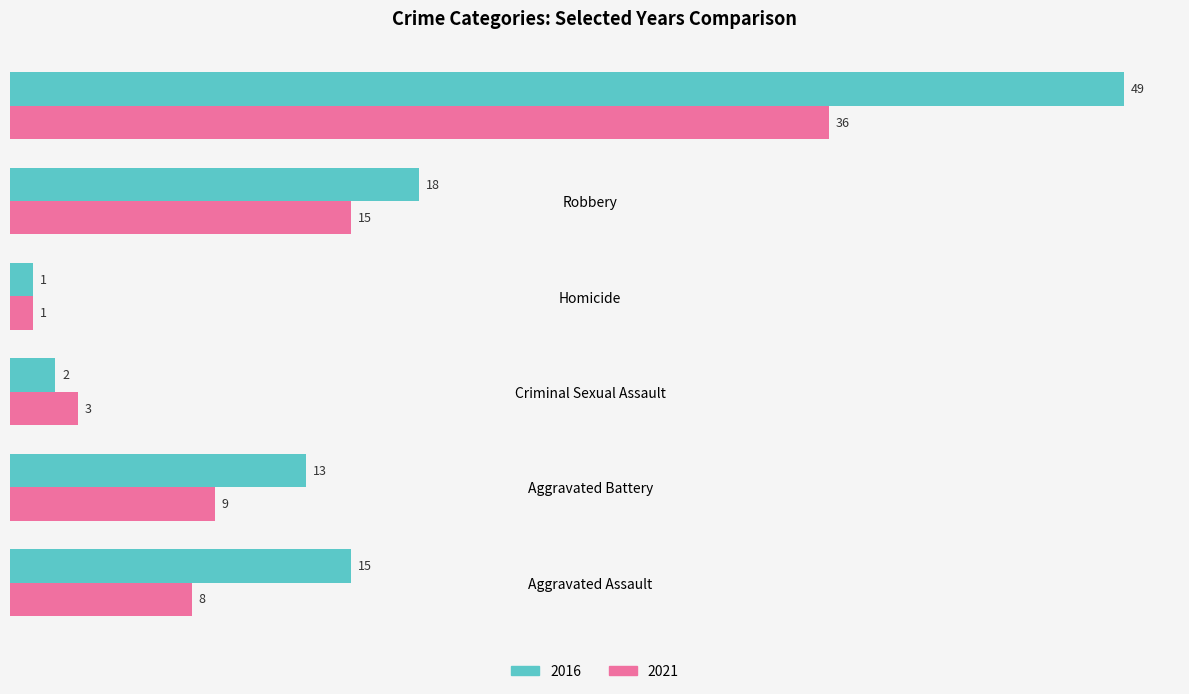

The value of 2016 at Aggravated Battery is 13. True or false?

True